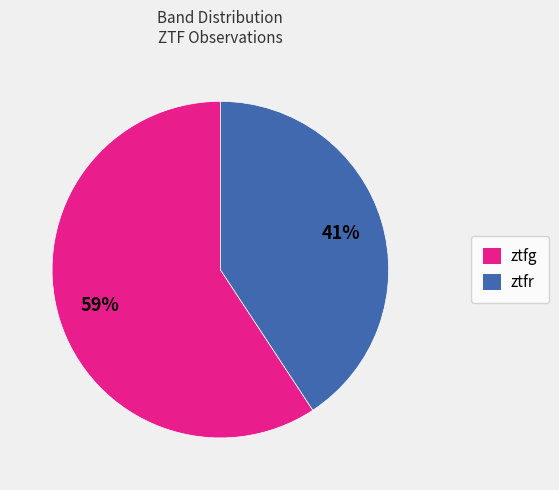

Count the number of slices in the pie.

2